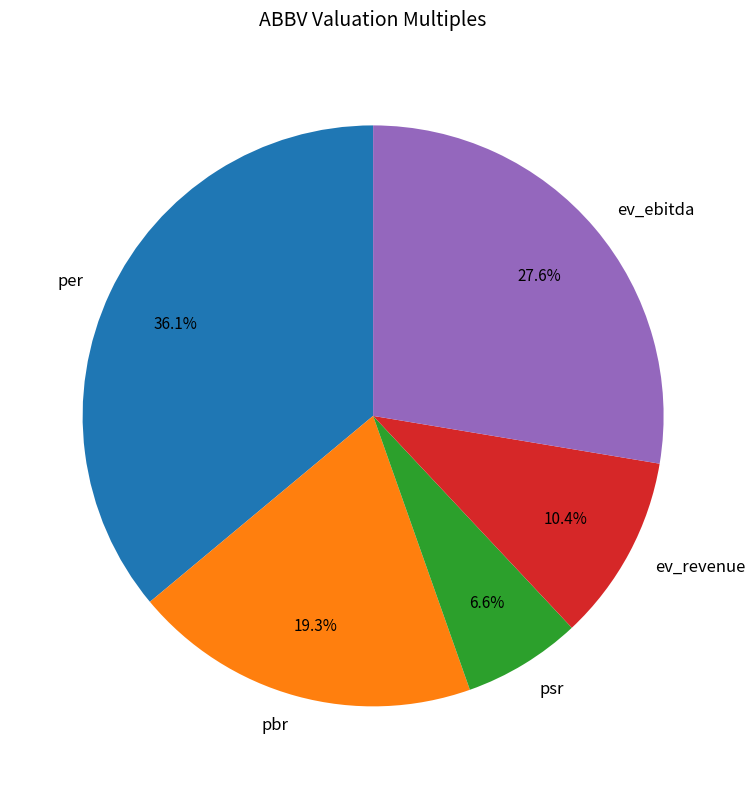

How many slices are in this pie chart?

5